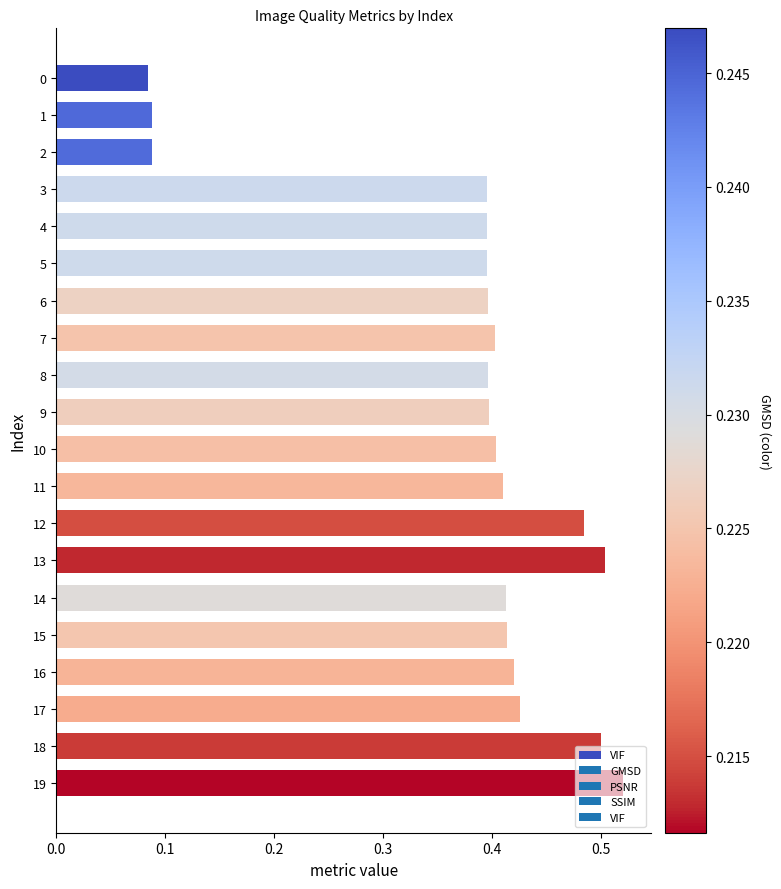

Which label corresponds to the largest value in the chart?

19